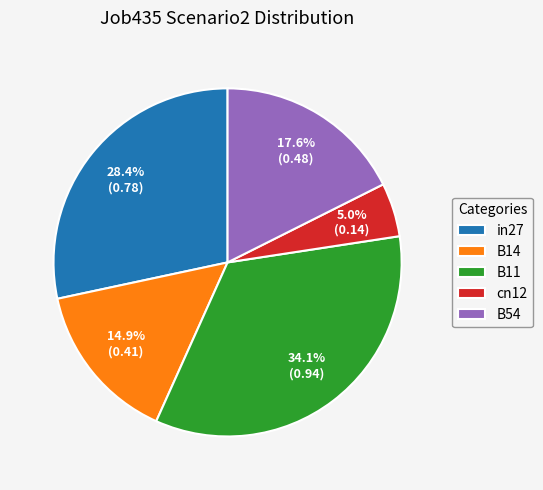

Is it true that B54 is 18% of the pie?

True